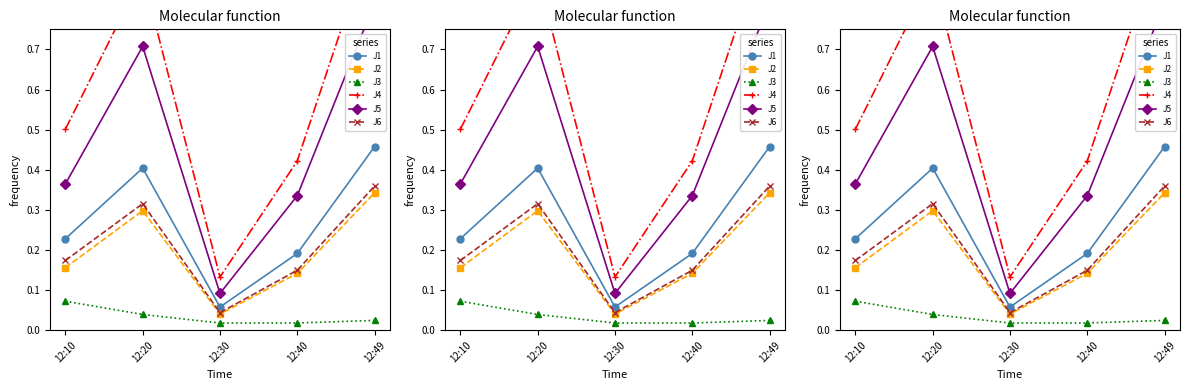

Which series changed the most between 12:20 and 12:30?

J4